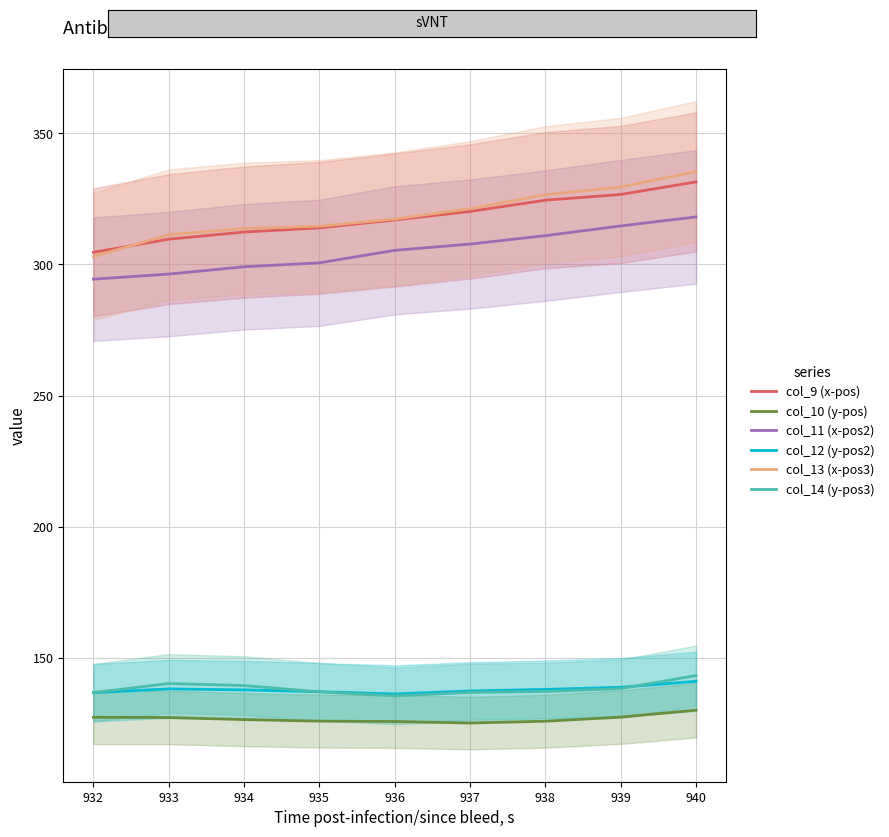

Is the value of col_14 (y-pos3) at 937 greater than the value of col_13 (x-pos3) at 936?

No